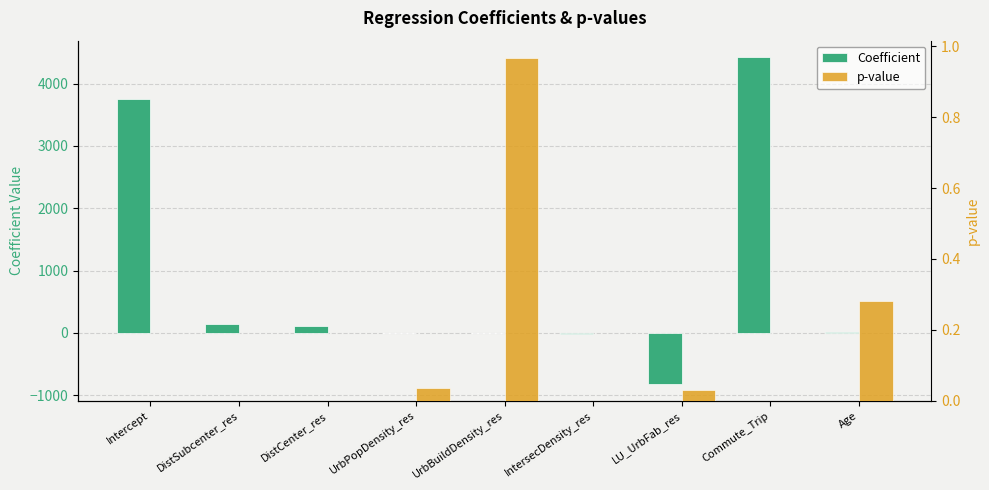

What is the label of the 7th bar from the right?

DistCenter_res